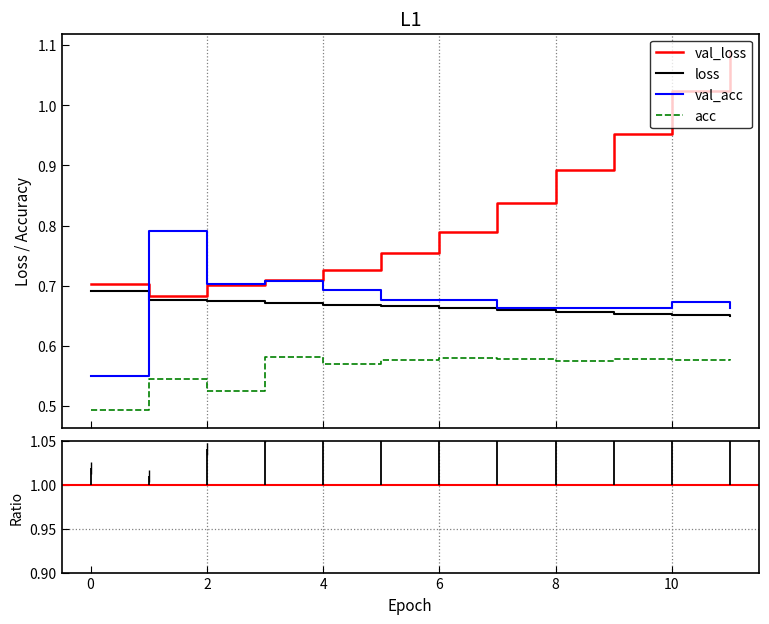

Is this an area chart (filled region under the line)?

No